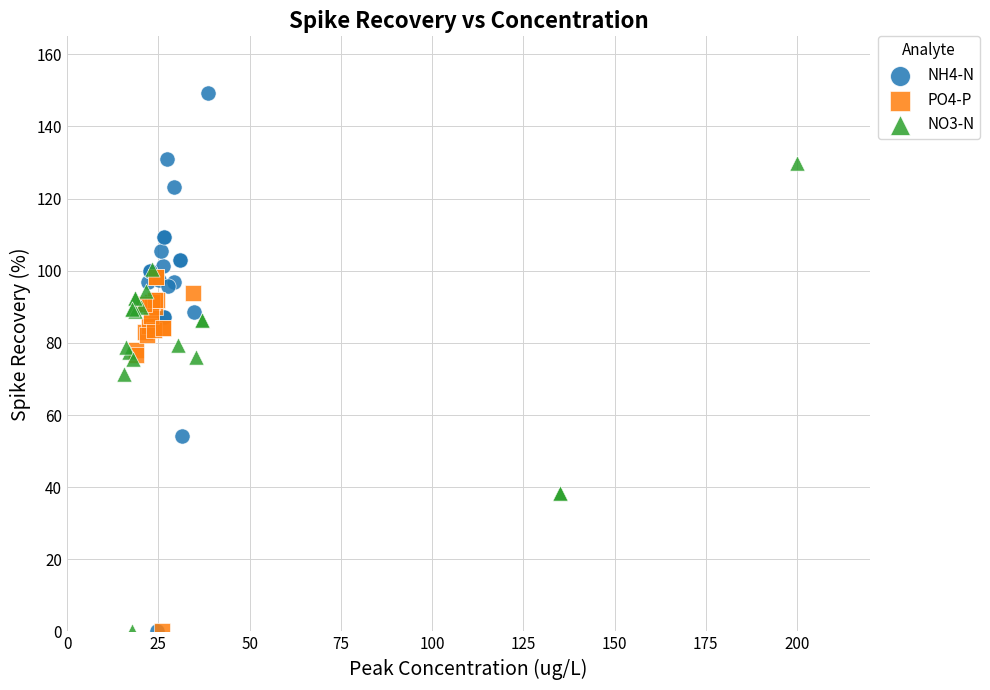

Which series reaches the maximum Y coordinate?

NH4-N